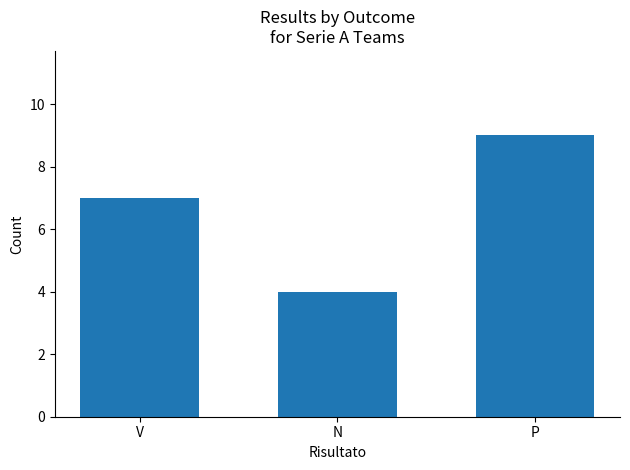

Reading right to left, list all the values displayed in this chart.

9	4	7